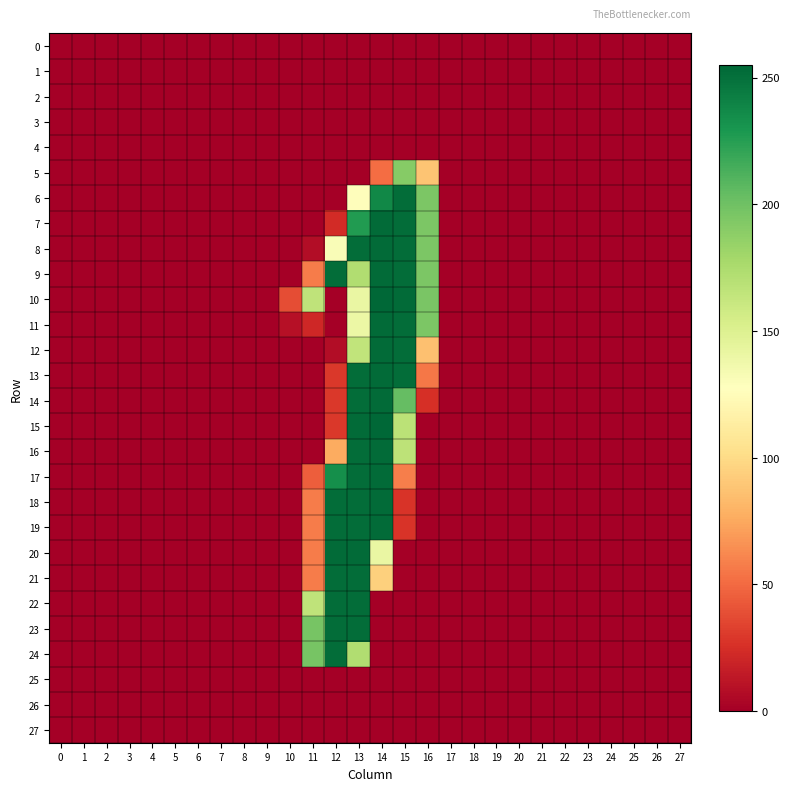

Count the number of categories in the chart.

28